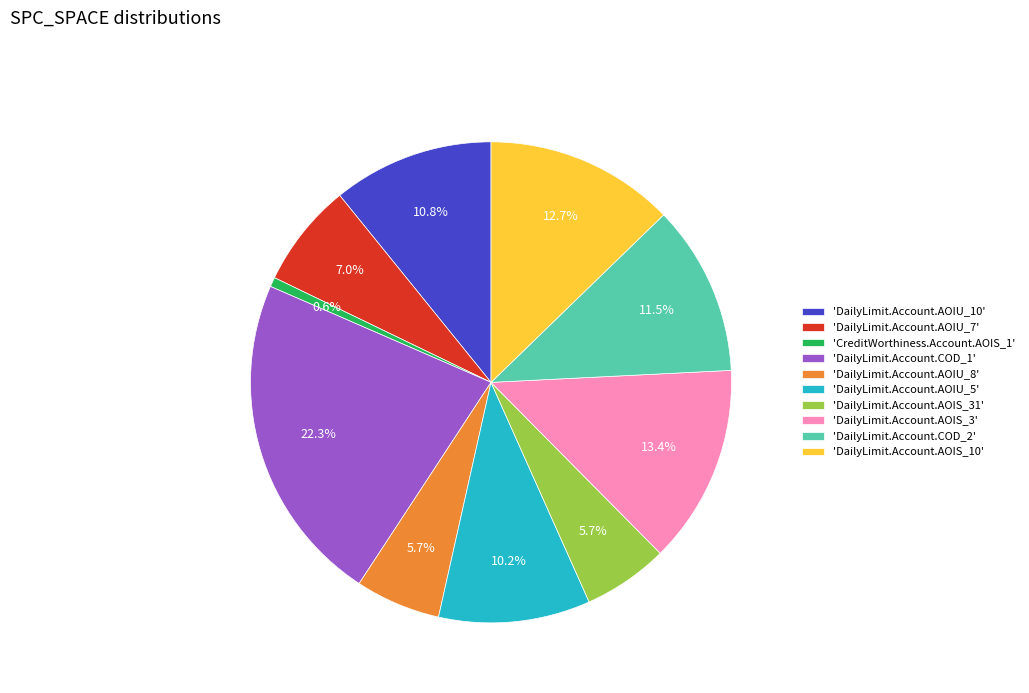

How many slices are in this pie chart?

10